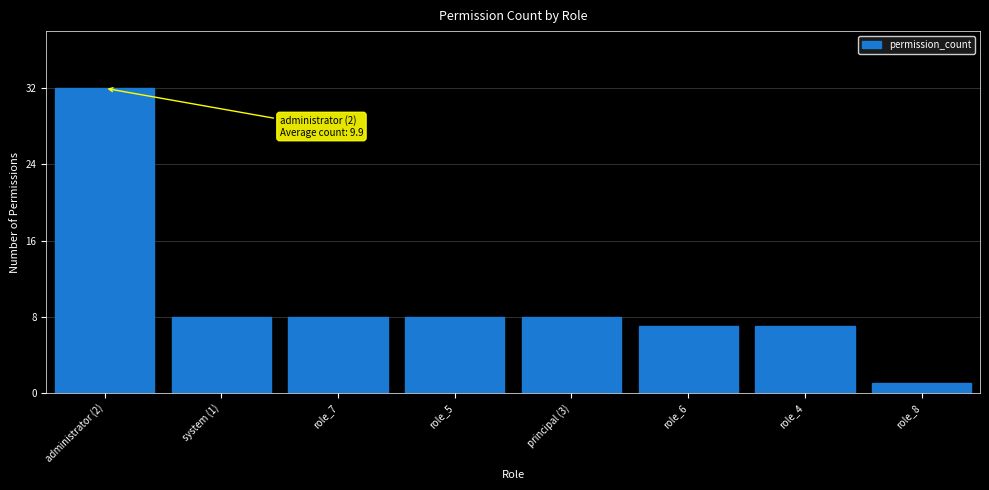

Are the bars grouped side by side (vs. stacked)?

No